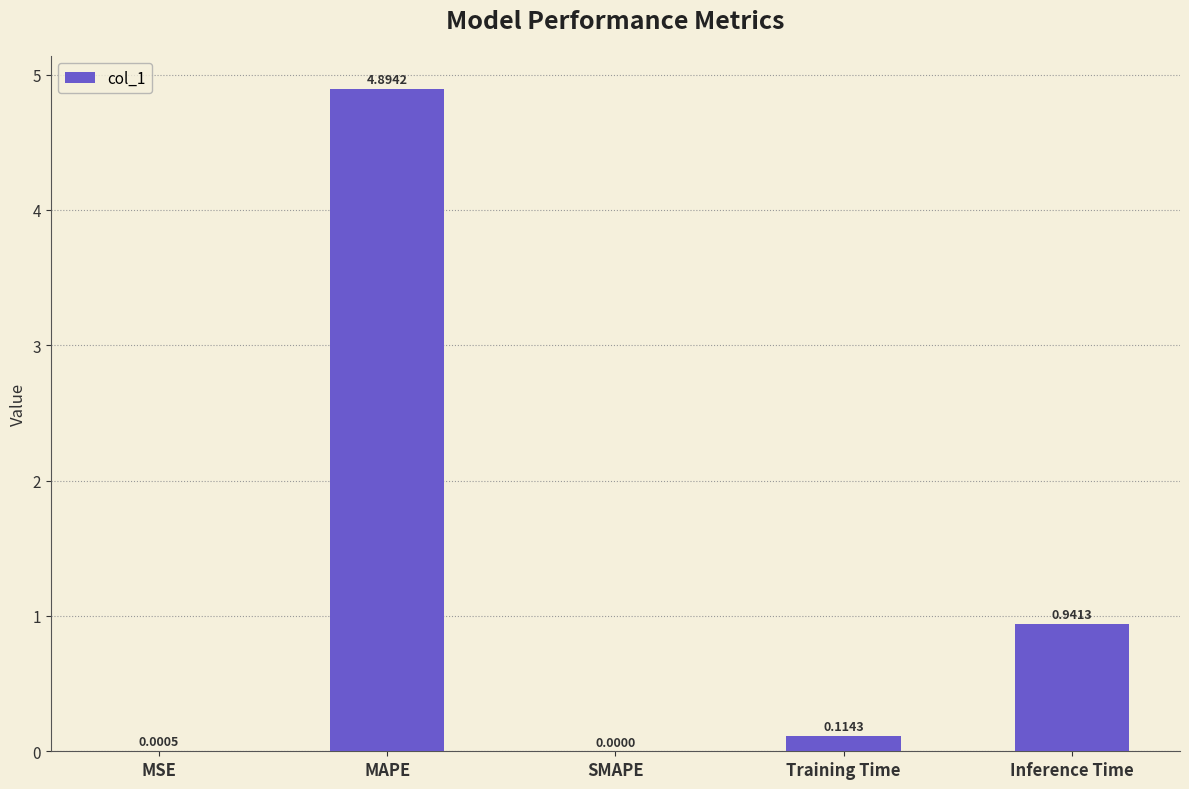

Which label corresponds to the largest value in the chart?

MAPE